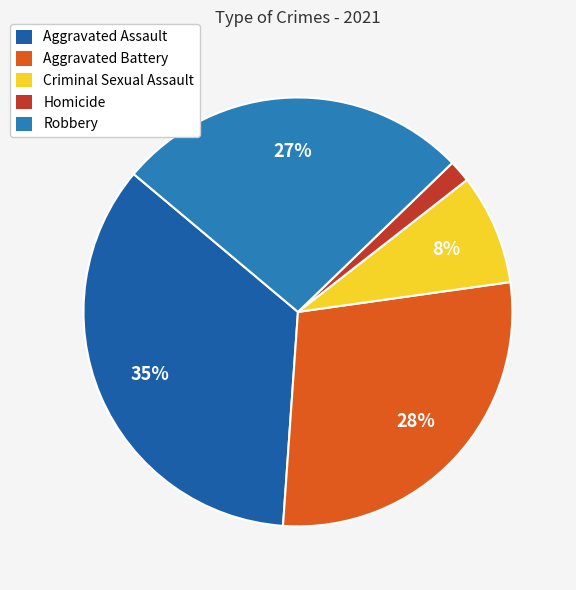

What is the largest slice in the pie chart?

Aggravated Assault